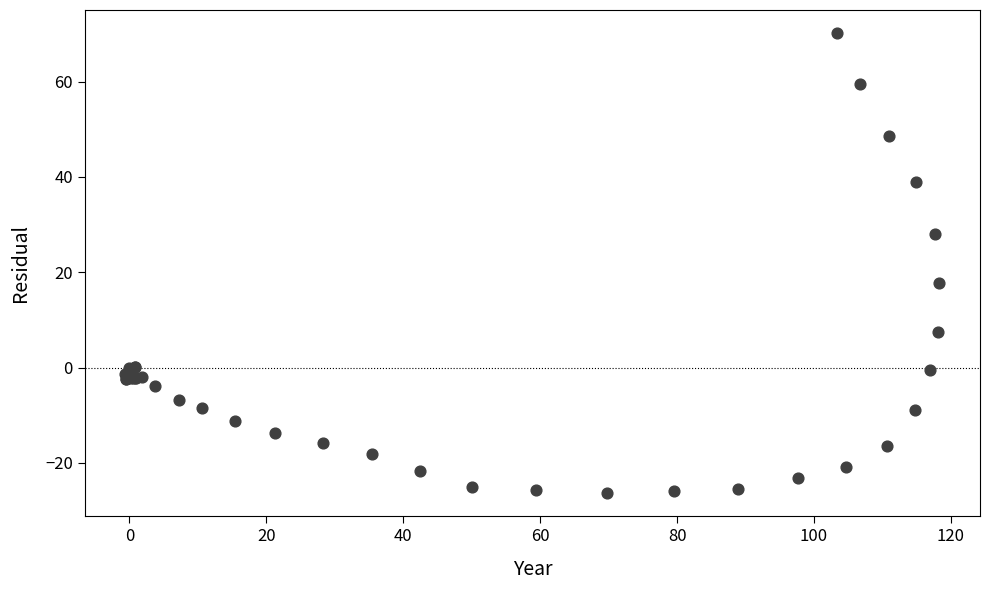

What Y value in the scatter plot is closest to 21?

17.8